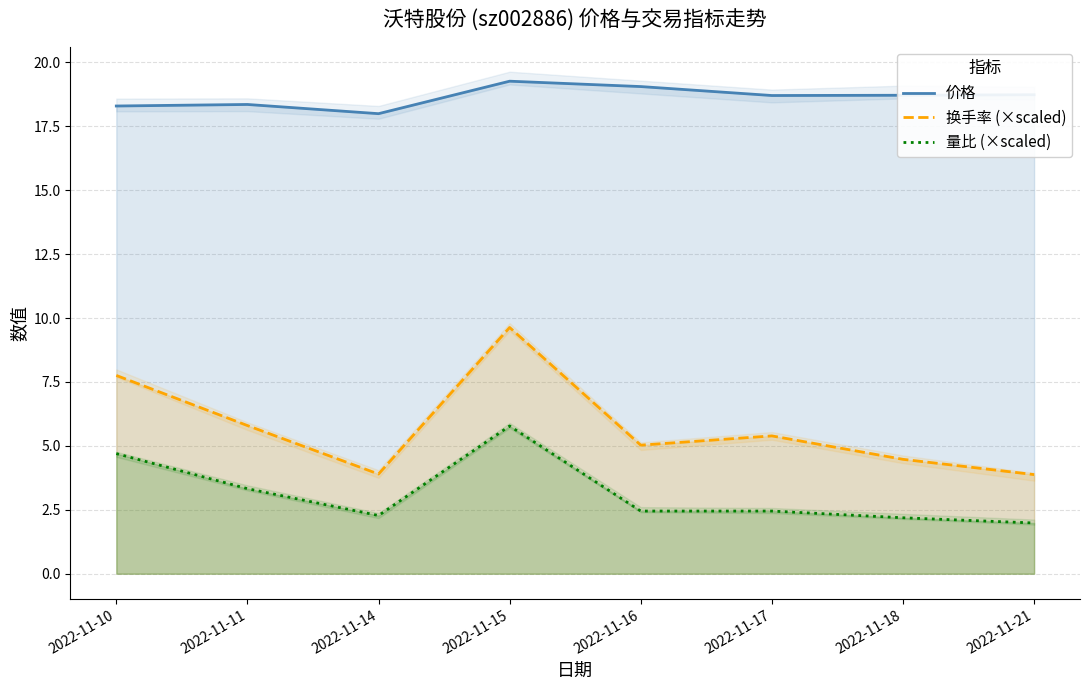

What is the total value across all series at 2022-11-16?

26.5